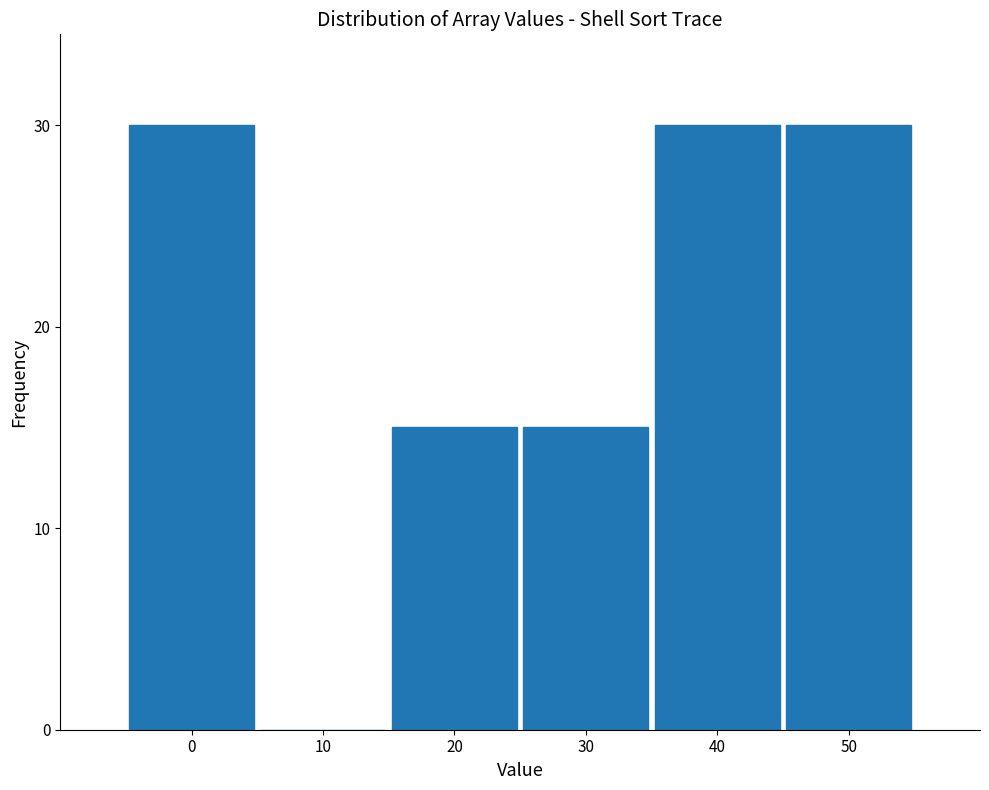

Reading left to right, transcribe all the data shown in this chart.

0=30	10=0	20=15	30=15	40=30	50=30